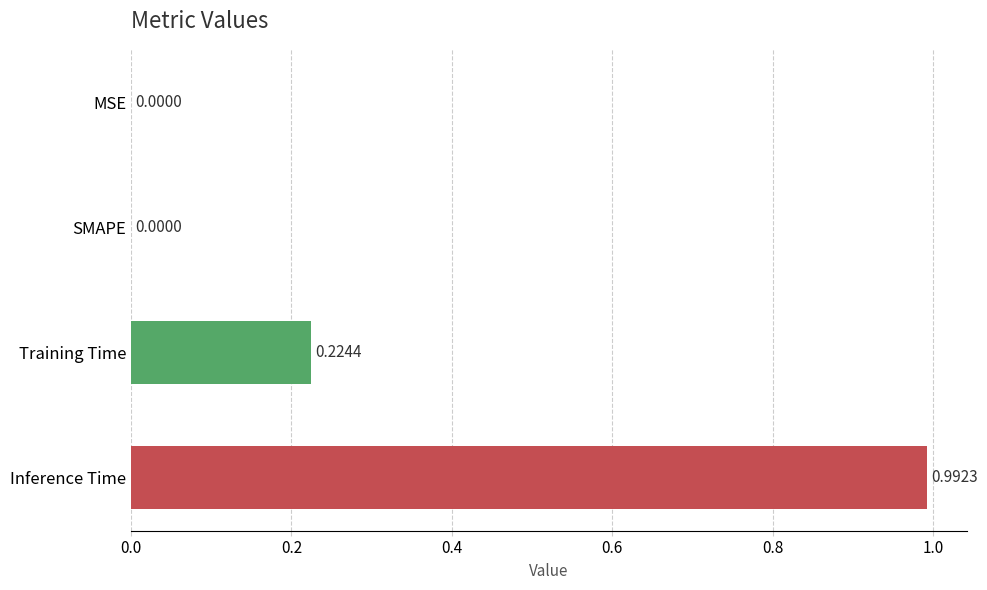

What is the change in value from SMAPE to Training Time?

+0.2